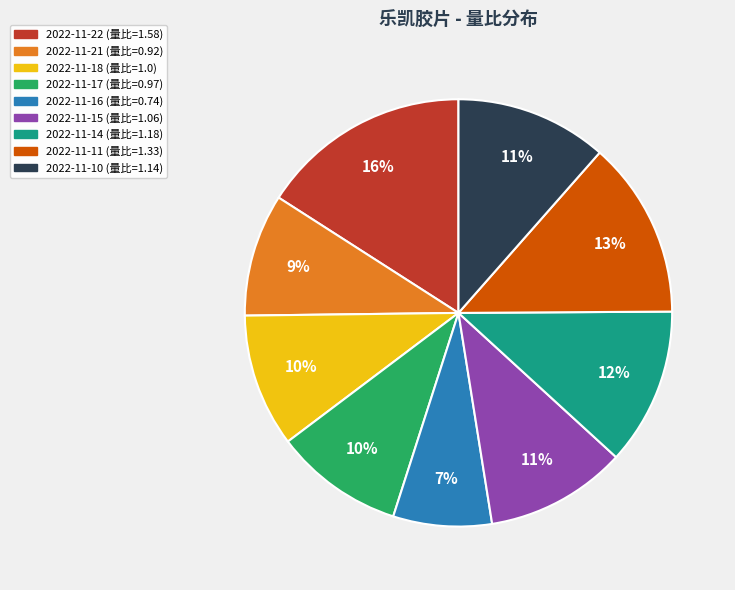

What percentage is the 2022-11-22 slice, to the nearest percent?

16%